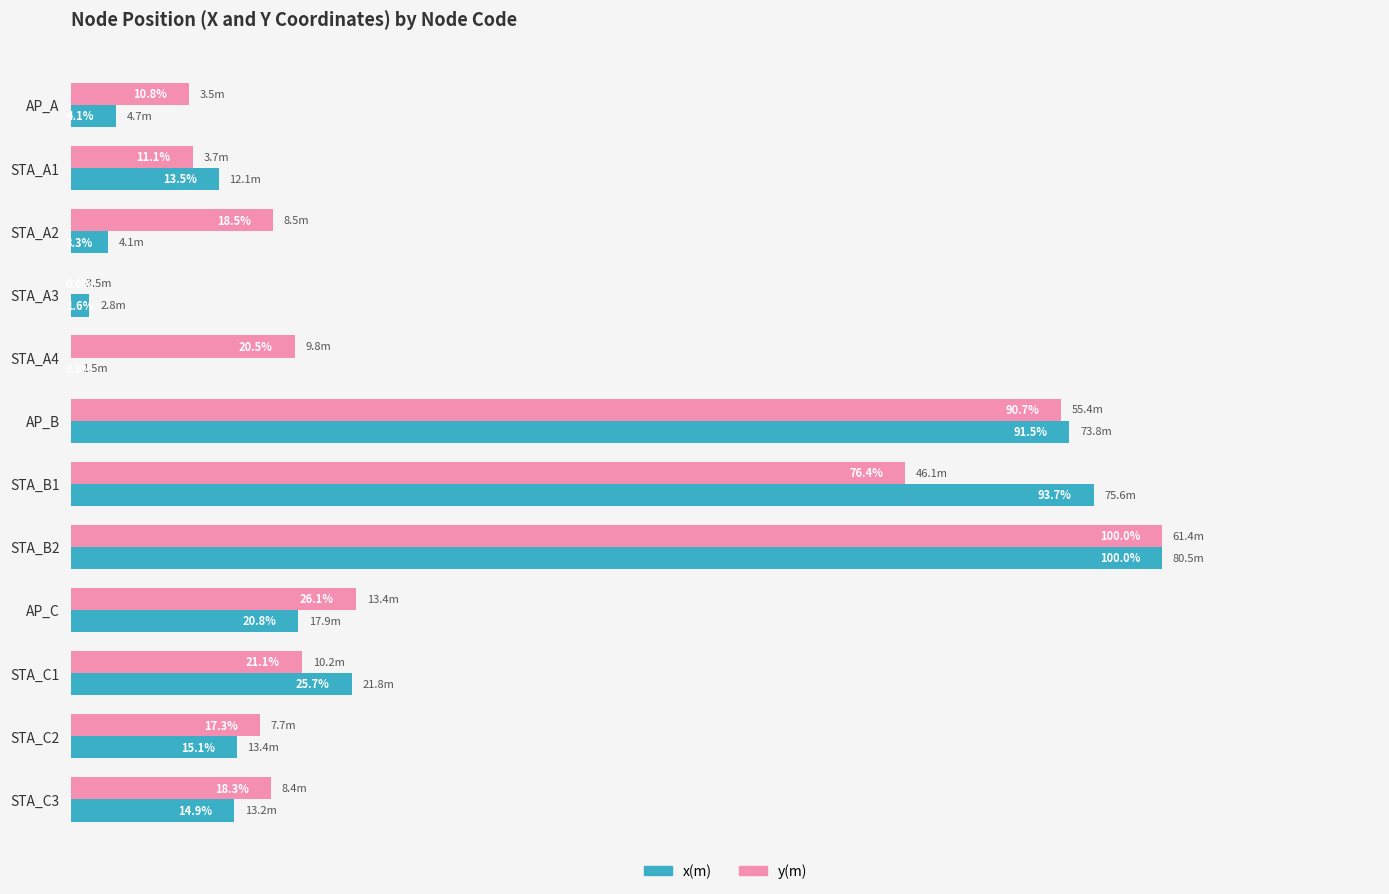

Which series has the largest total across all categories?

y(m)